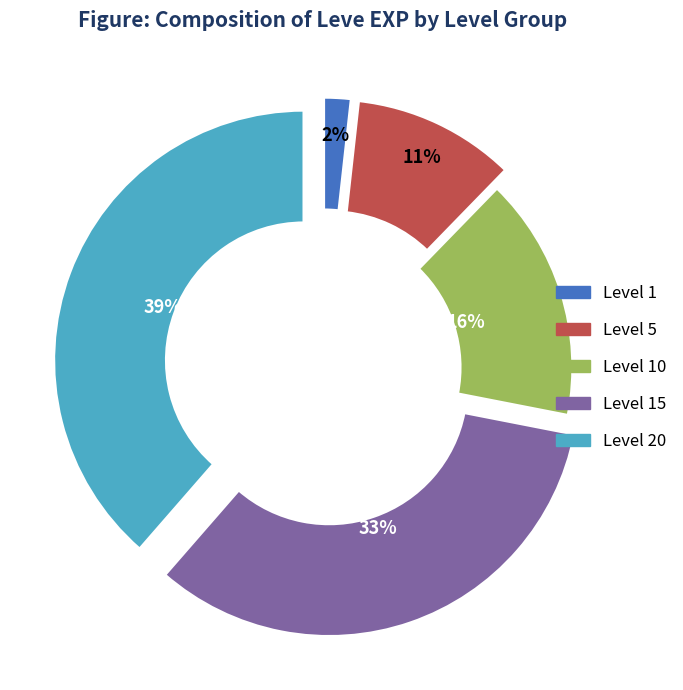

To the nearest percent, what is the difference between the largest and smallest slice percentages?

37%